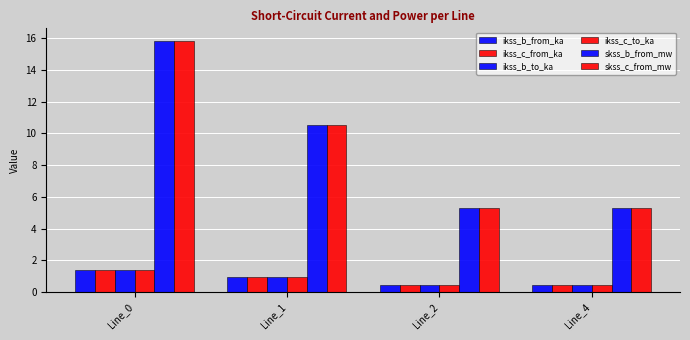

Does the chart contain any negative values?

No